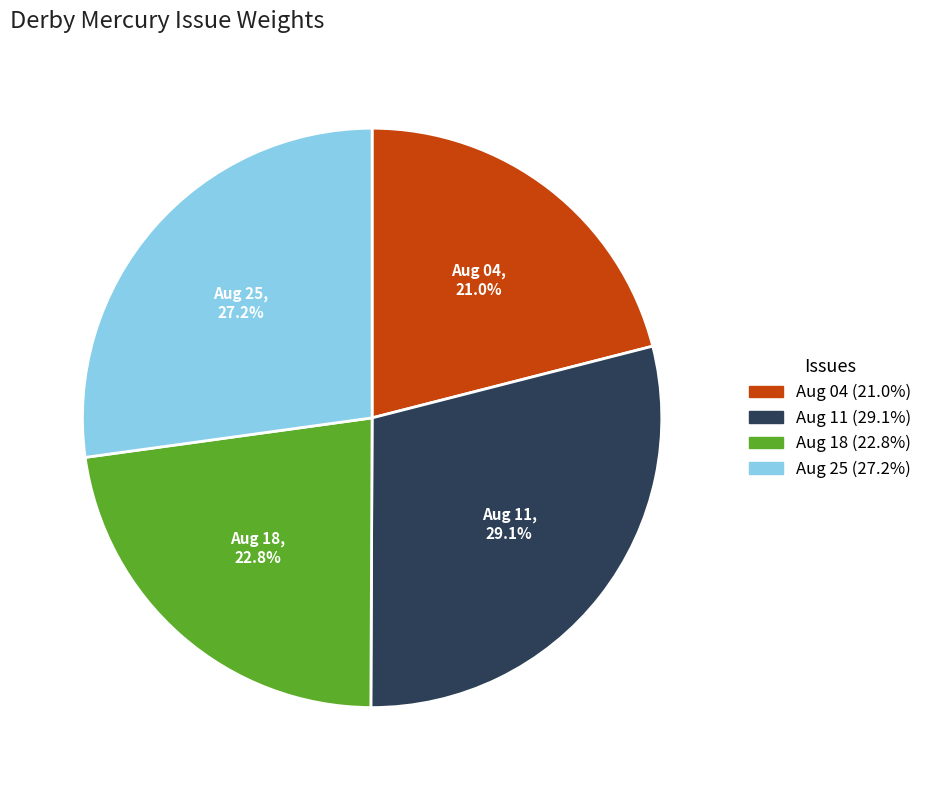

Is Aug 25 the majority of the pie?

No